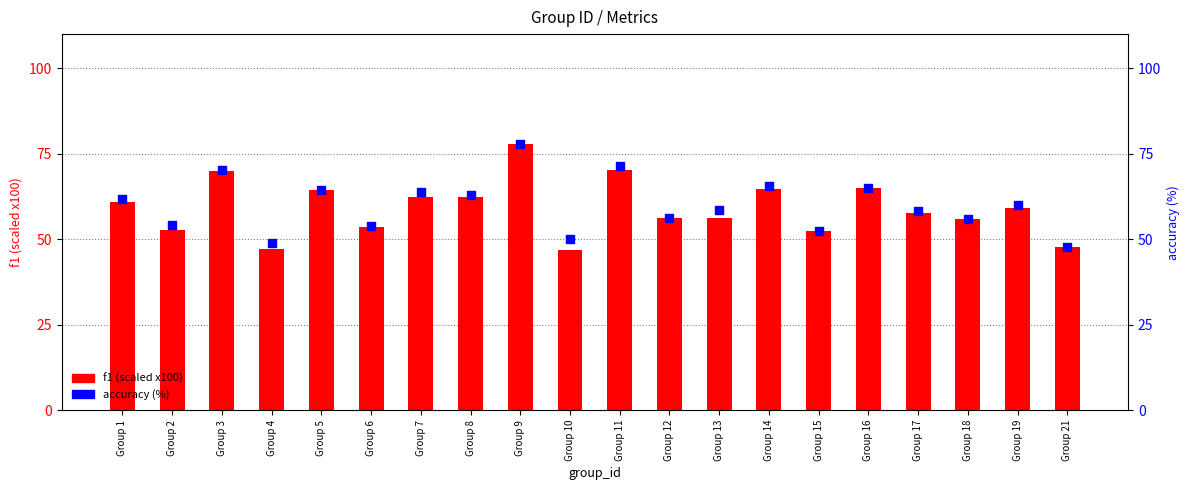

What is the total value across all series at Group 10?

96.9